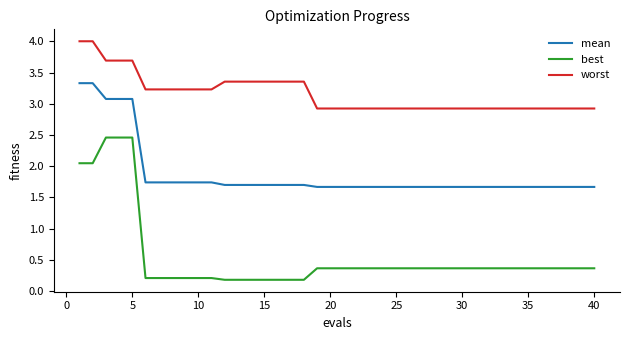

What is the greatest value displayed?

4.0